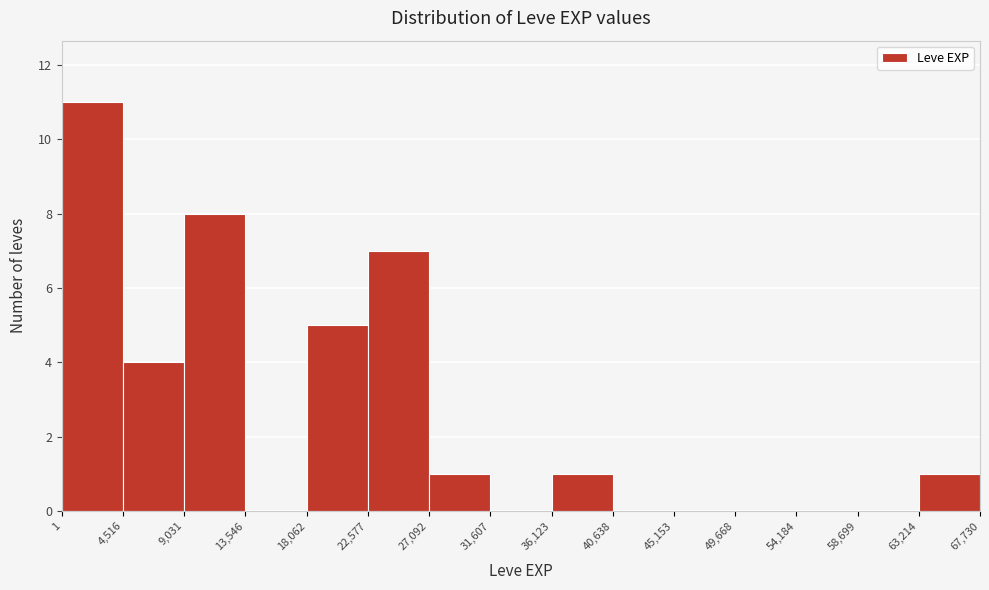

Reading left to right, list every bar in this chart as the range it spans on the x-axis followed by its height. The values are not printed on the chart, so give them approximately, as read against the axis.

1 to 4,516: 11
4,516 to 9,031: 4
9,031 to 13,546: 8
13,546 to 18,062: 0
18,062 to 22,577: 5
22,577 to 27,092: 7
27,092 to 31,607: 1
31,607 to 36,123: 0
36,123 to 40,638: 1
40,638 to 45,153: 0
45,153 to 49,668: 0
49,668 to 54,184: 0
54,184 to 58,699: 0
58,699 to 63,214: 0
63,214 to 67,730: 1